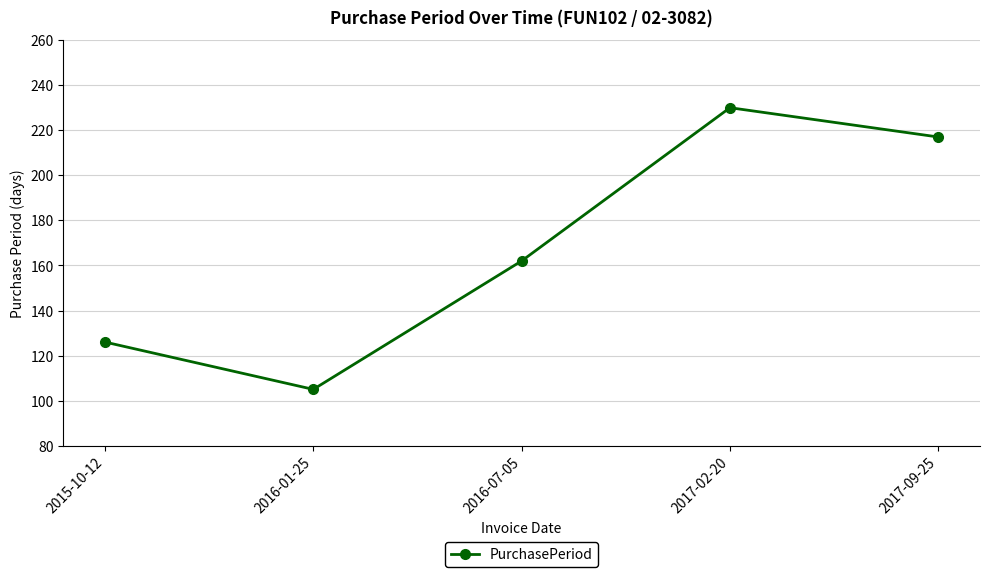

How many interior local peaks (higher than both neighbors) does the data have?

1